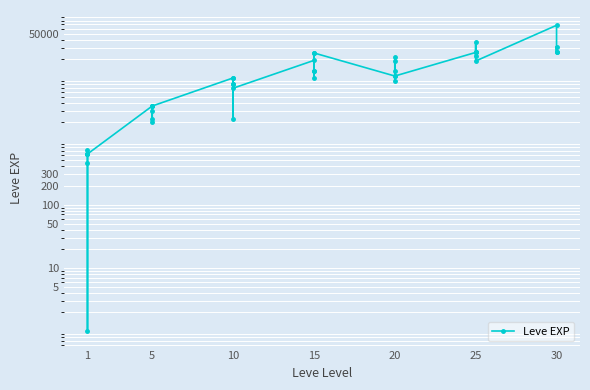

How many data points are less than 10710?

20